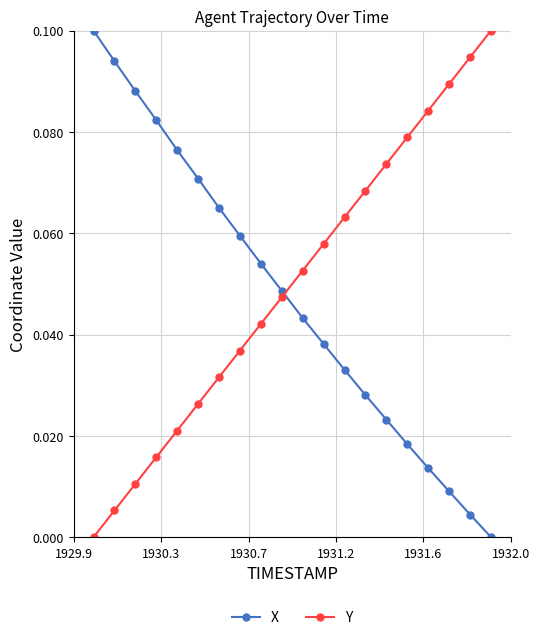

Which series ends up on top after the final intersection of X and Y?

Y